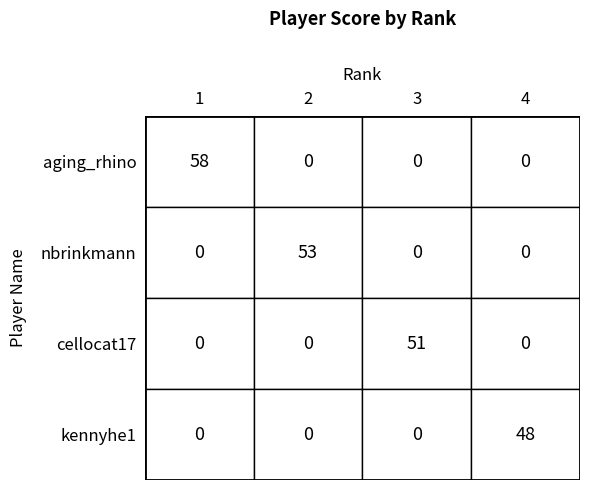

Rank the series by their average value, from highest to lowest.

aging_rhino, nbrinkmann, cellocat17, kennyhe1